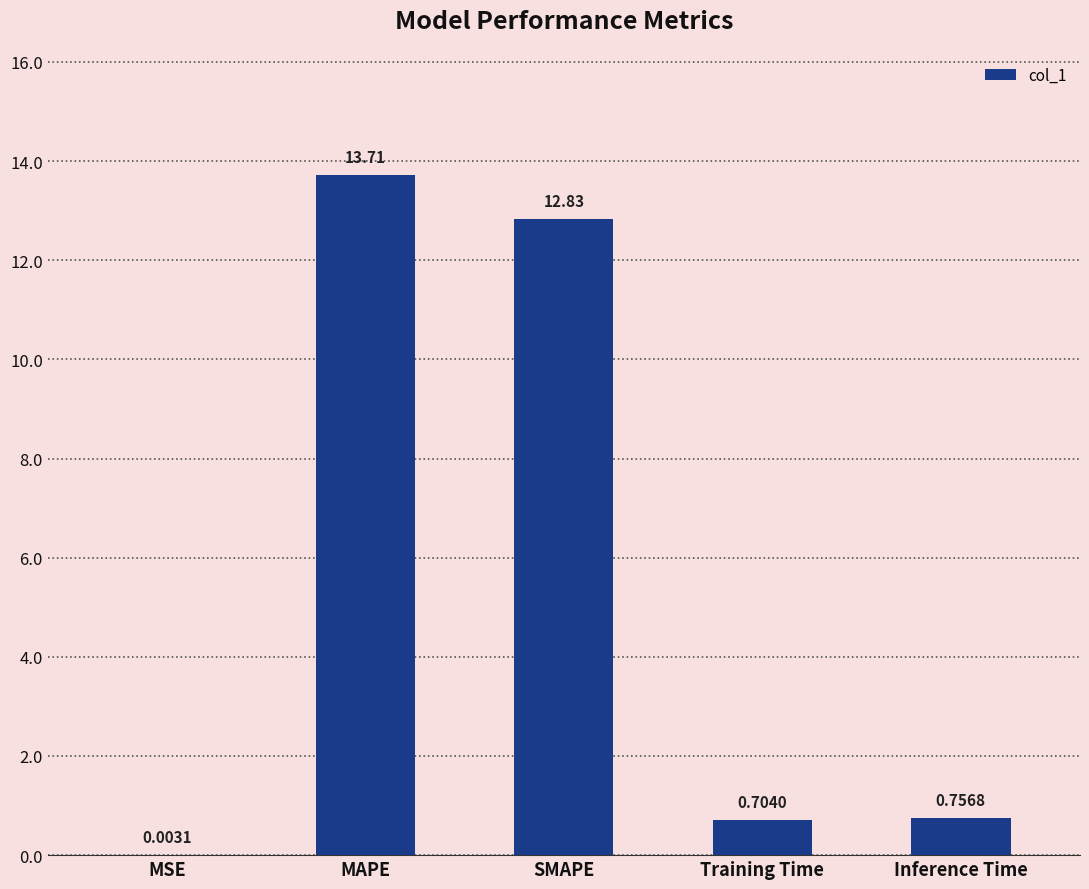

Between SMAPE and Inference Time, which is larger?

SMAPE